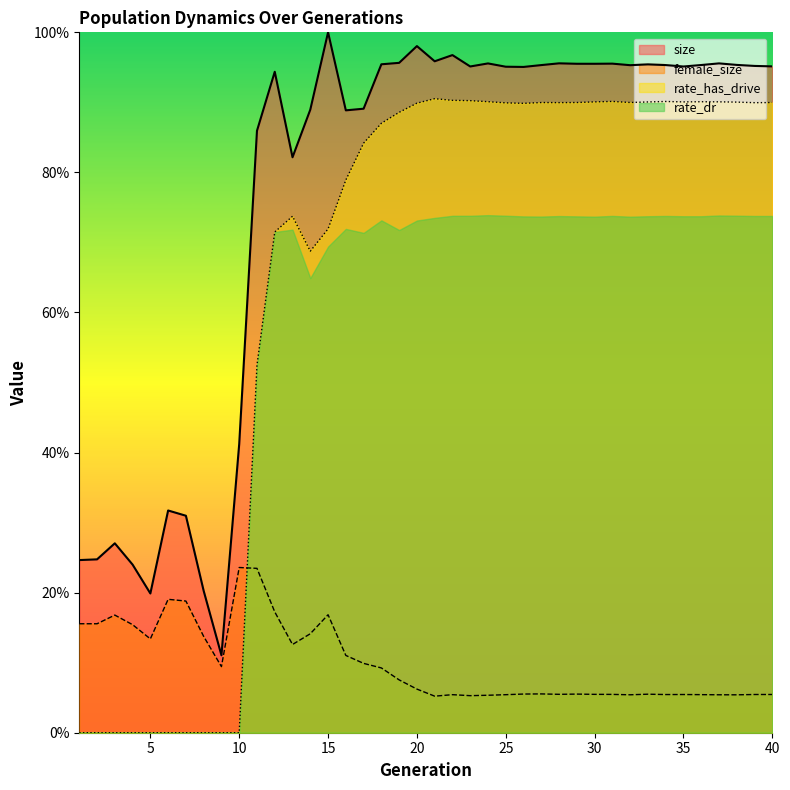

After their last crossing, which series has the higher values: female_size or rate_has_drive?

rate_has_drive